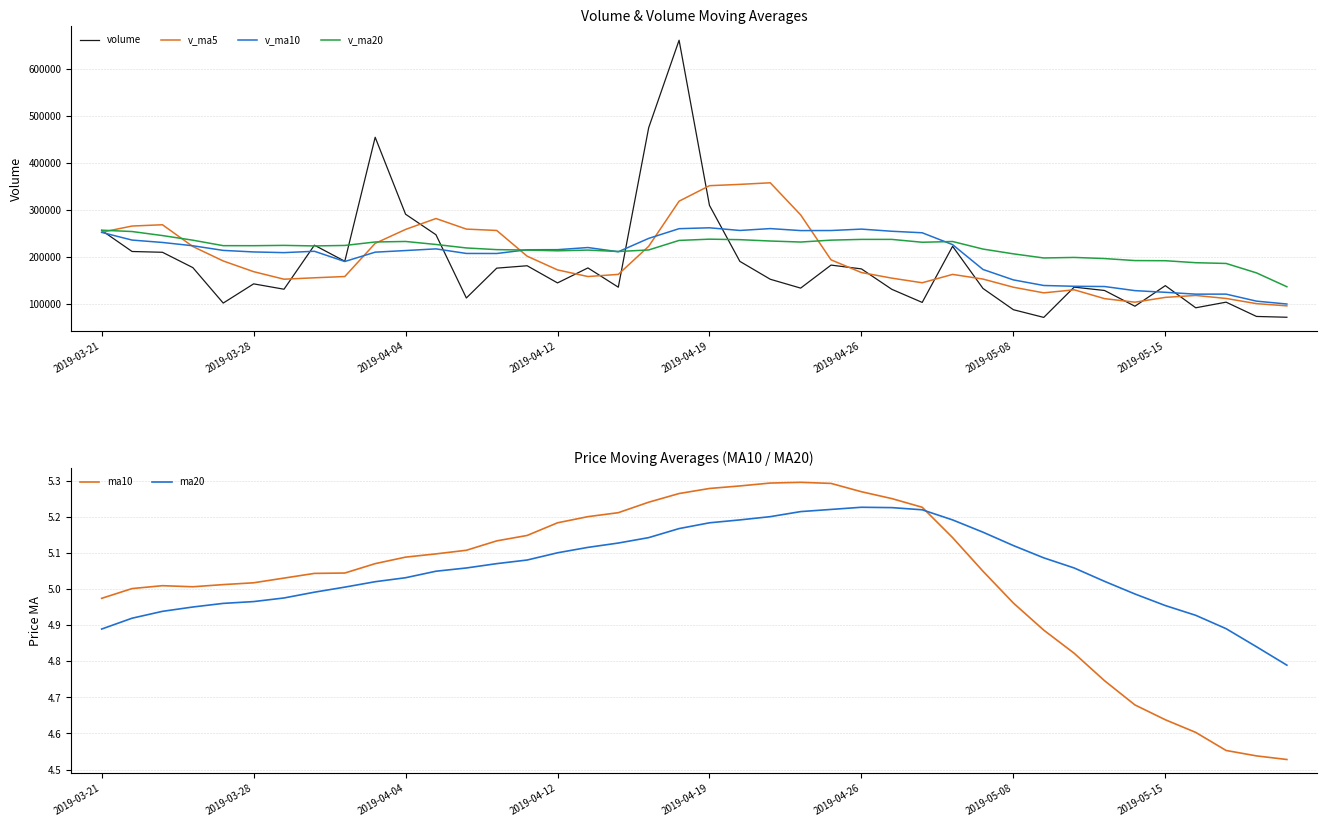

At 21, list the series in order from largest to smallest.

v_ma5, v_ma10, v_ma20, volume, ma10, ma20